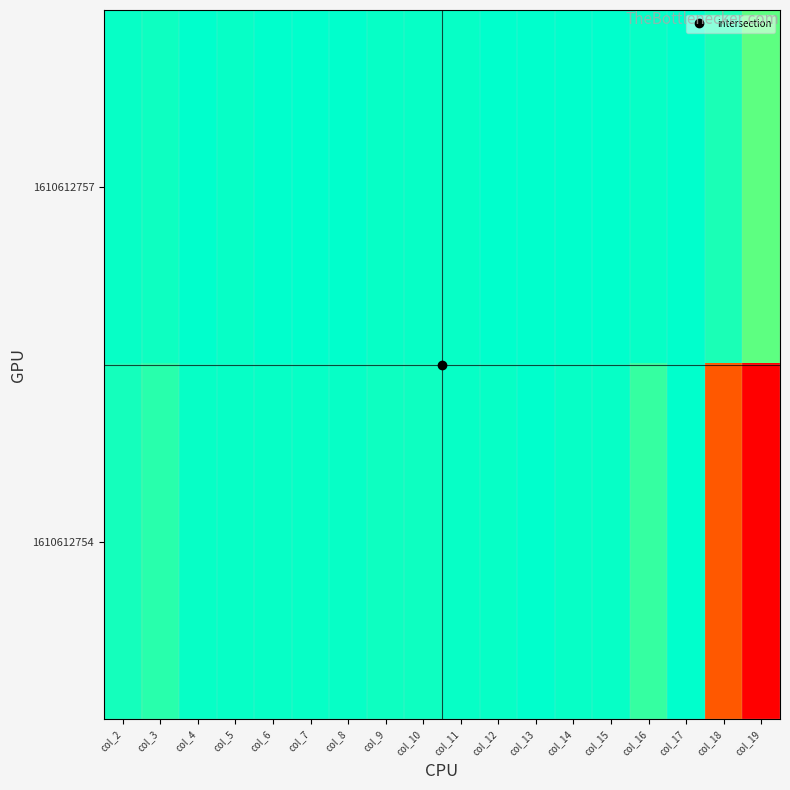

What is the difference between the highest and lowest values at col_15?

2.6